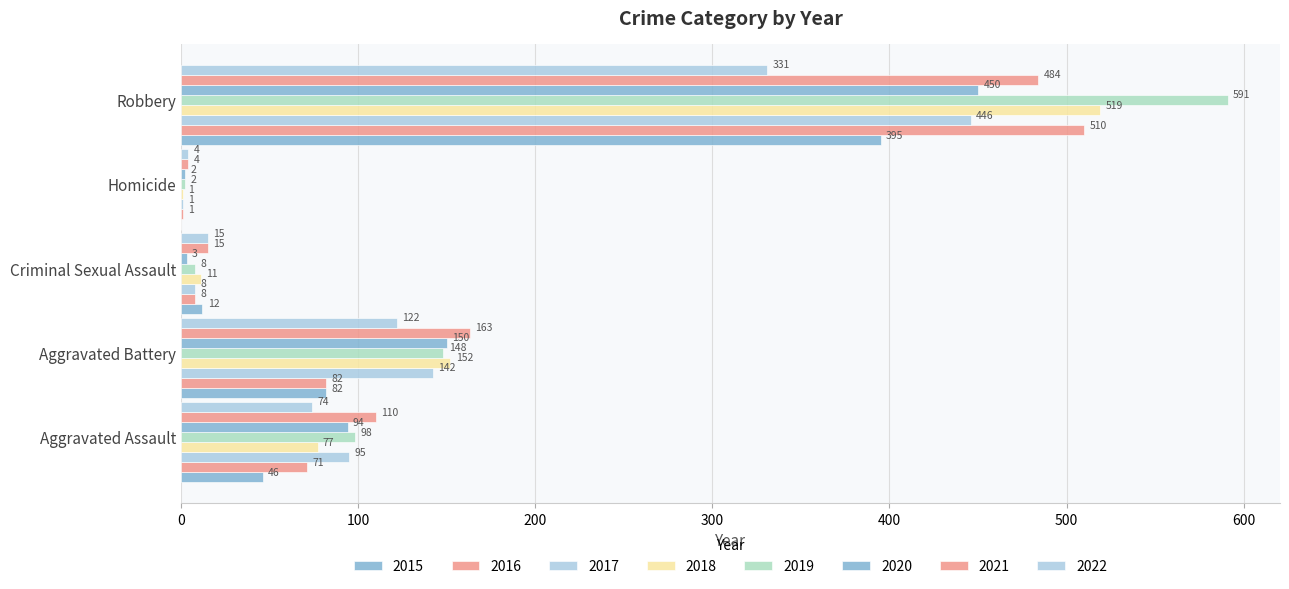

What is the value of the Aggravated Battery bar at the 3rd from the left?

142